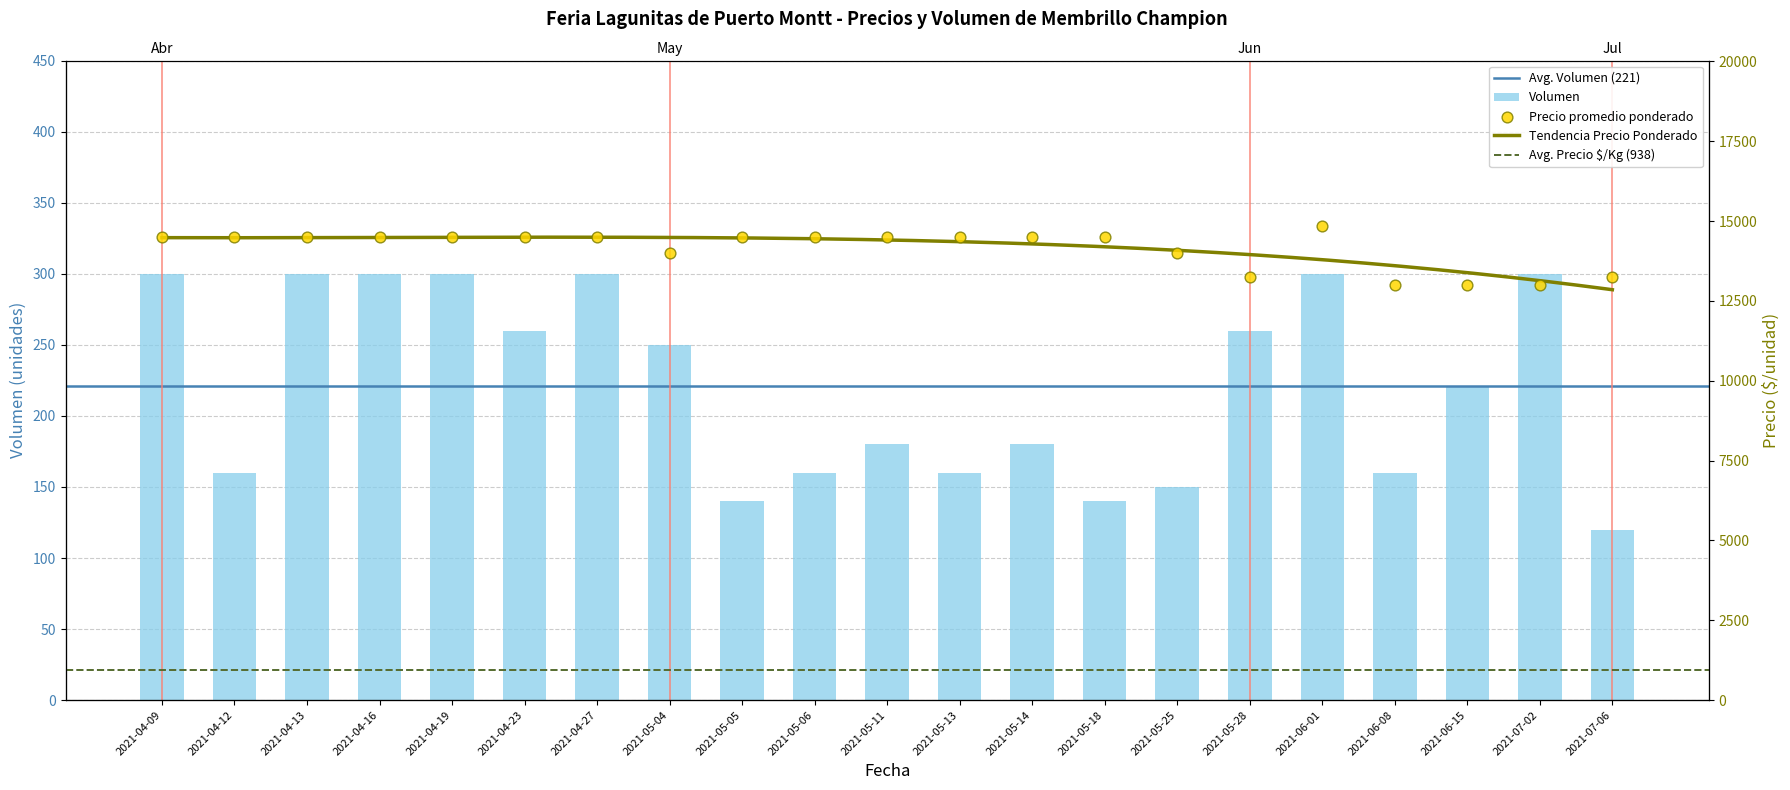

Which series has the largest total across all categories?

Precio promedio ponderado